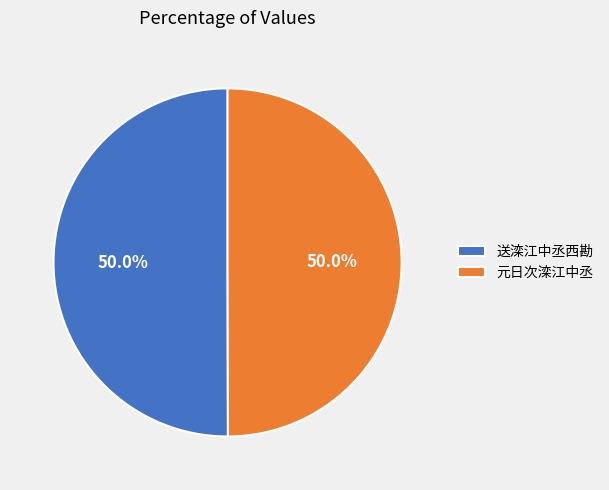

Approximately how many times larger is the value at 元日次滦江中丞 compared to 送滦江中丞西勘?

1.0